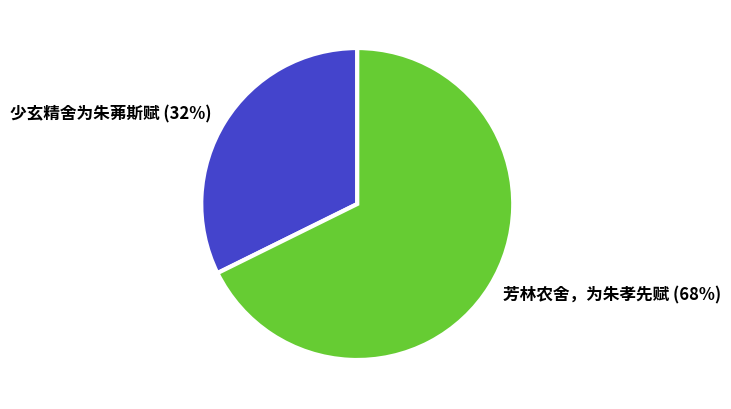

What is the majority slice?

芳林农舍，为朱孝先赋